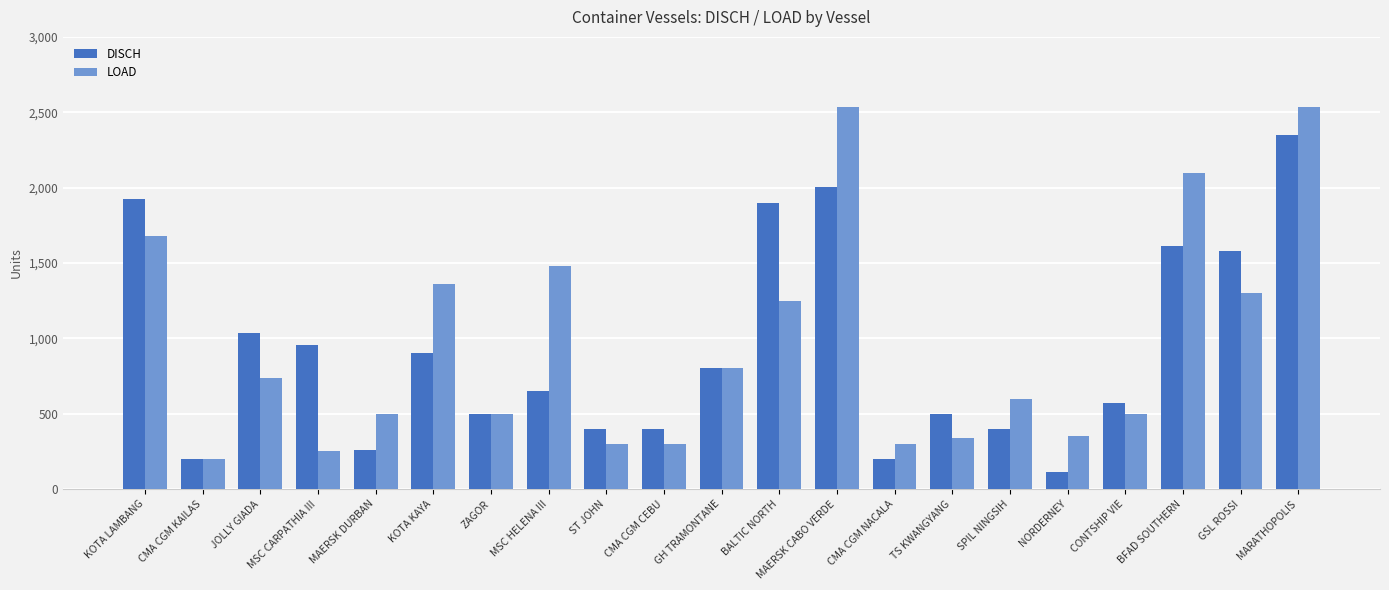

Where is LOAD nearest to the value 1367?

KOTA KAYA